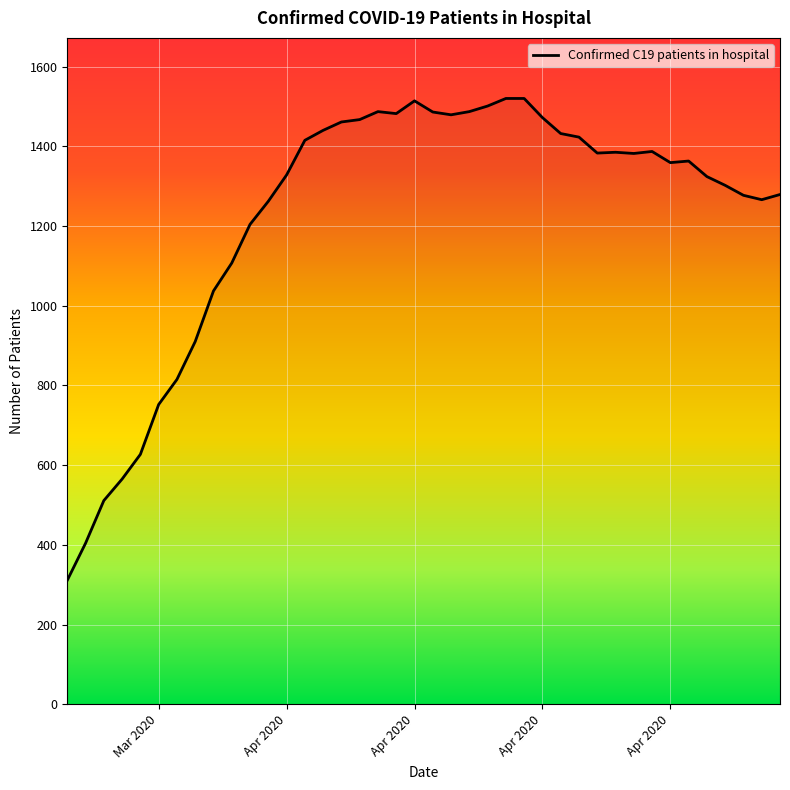

What is the smallest value displayed?

311